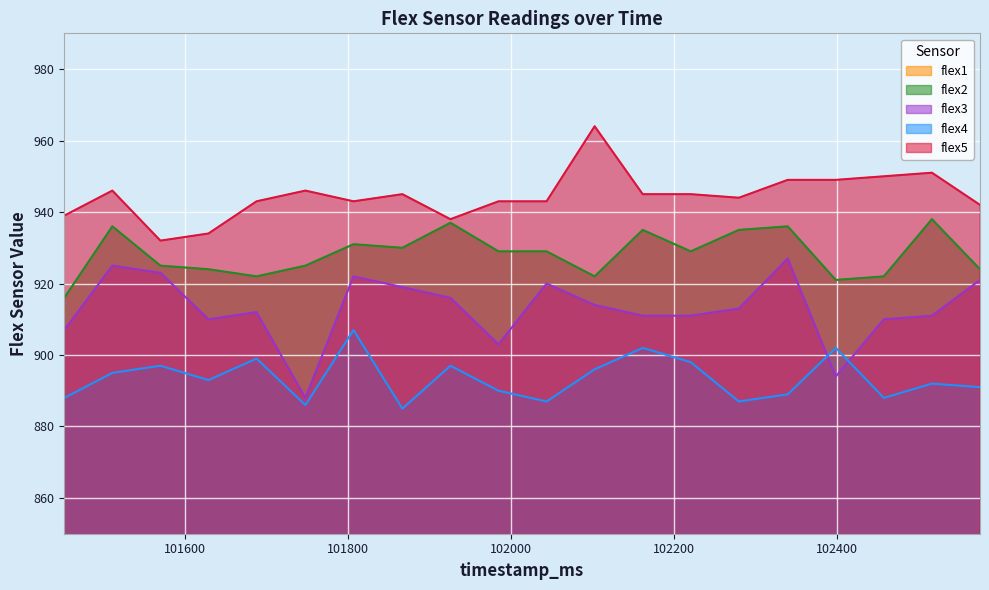

True or false: flex4 has a value of 885 at 101867.

True